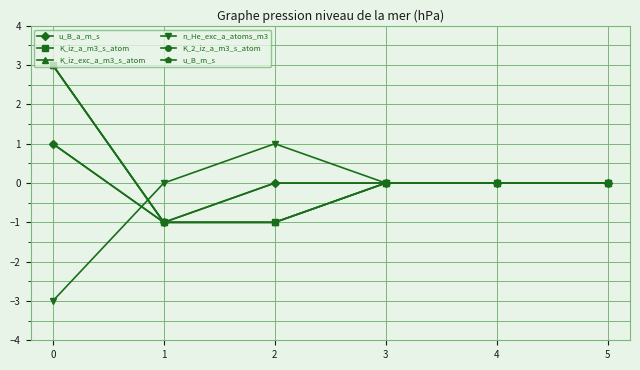

Does the chart have visible grid lines?

Yes